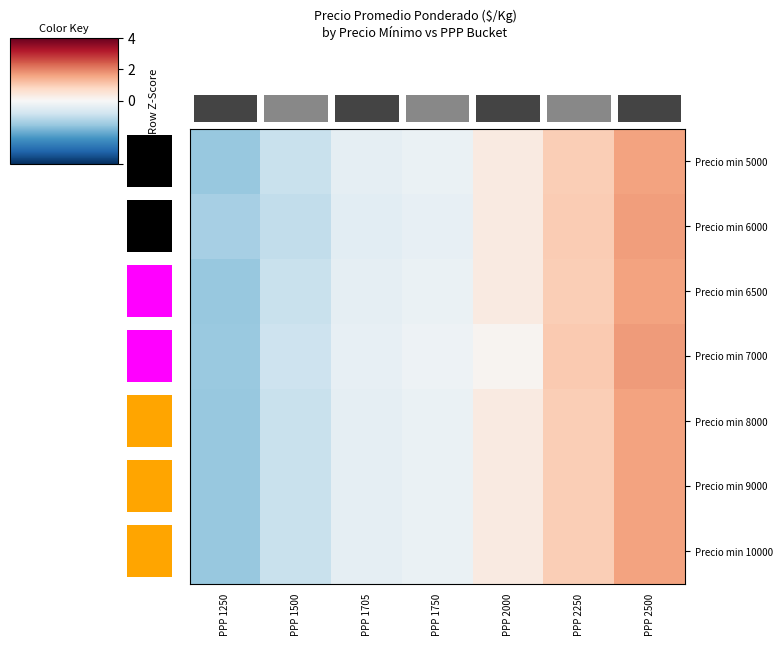

What is the total value across all series at PPP 2500?

11.5